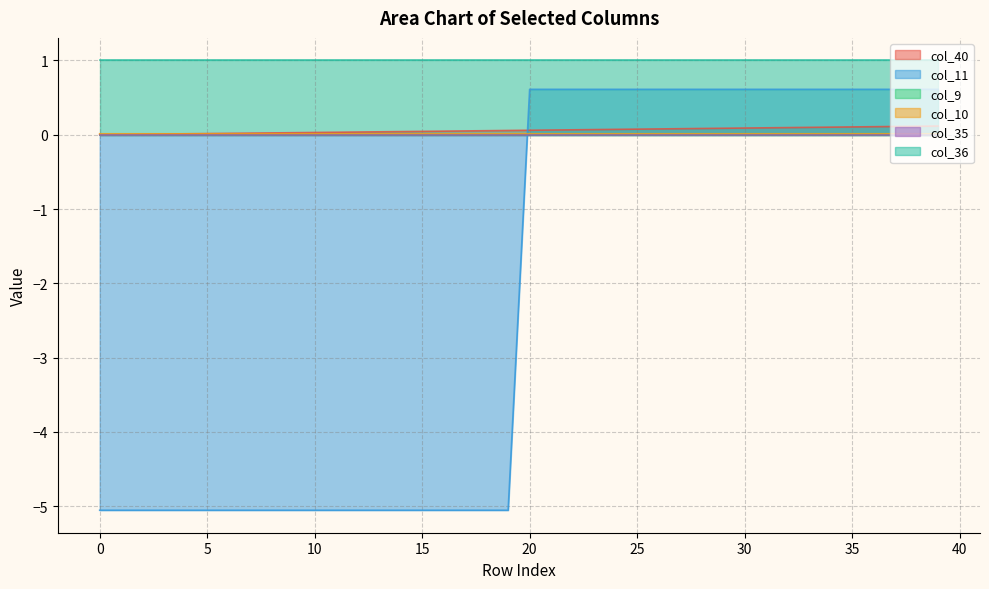

How many lines are shown in the chart?

6